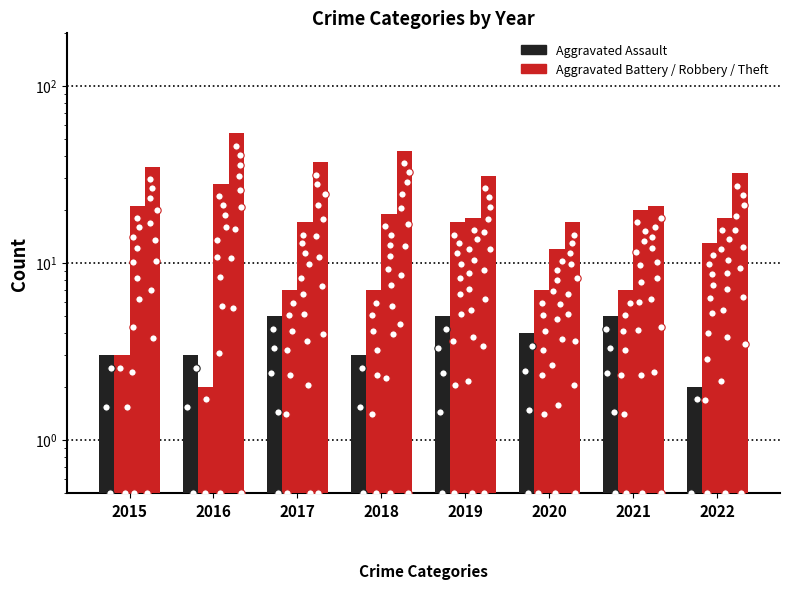

What is the total value across all series at 2015?

62